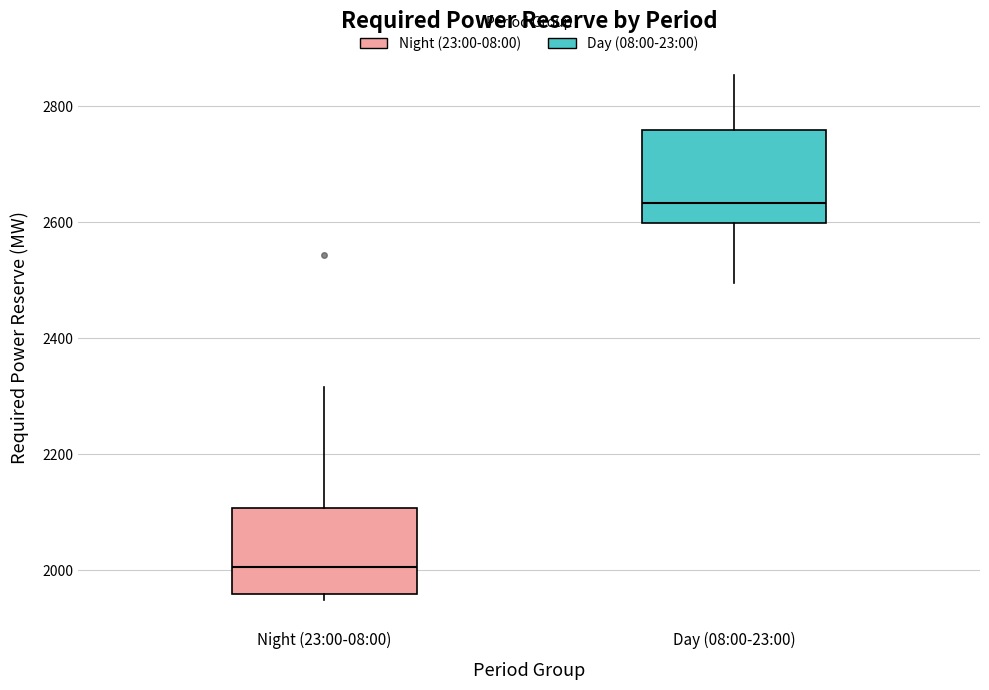

Where is the lower edge of the box for Night (23:00-08:00) on the y-axis? The values are not printed on the chart, so give them approximately, as read against the axis.

1960